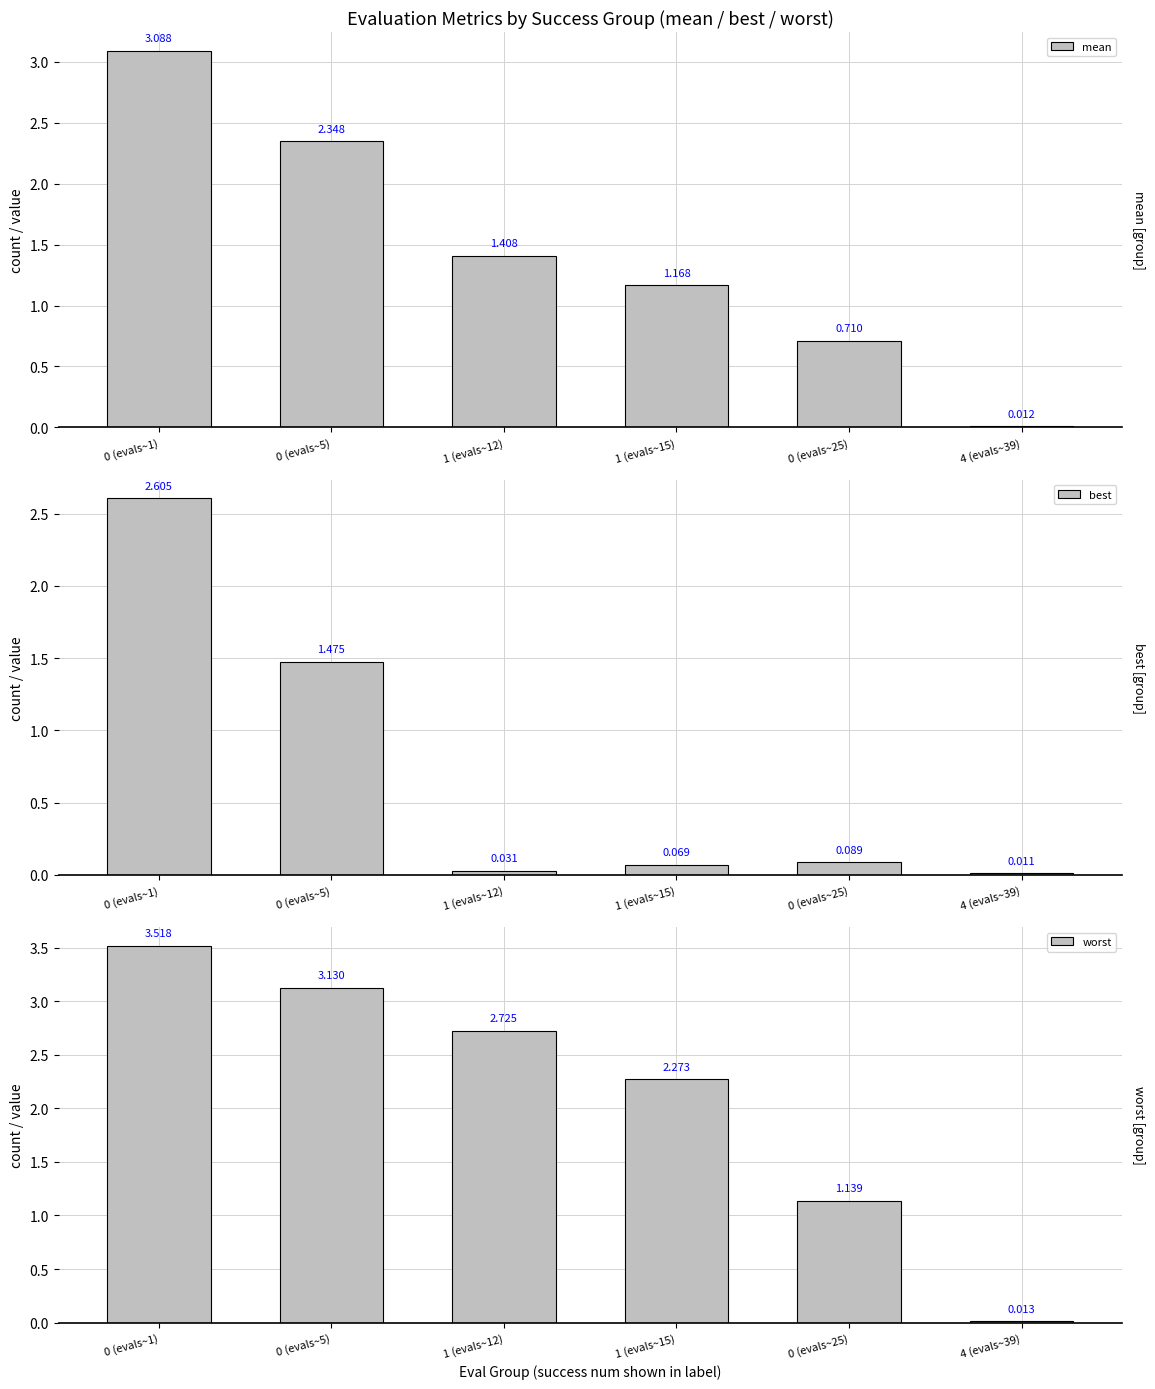

What position from the right is 0 (evals~5)?

5